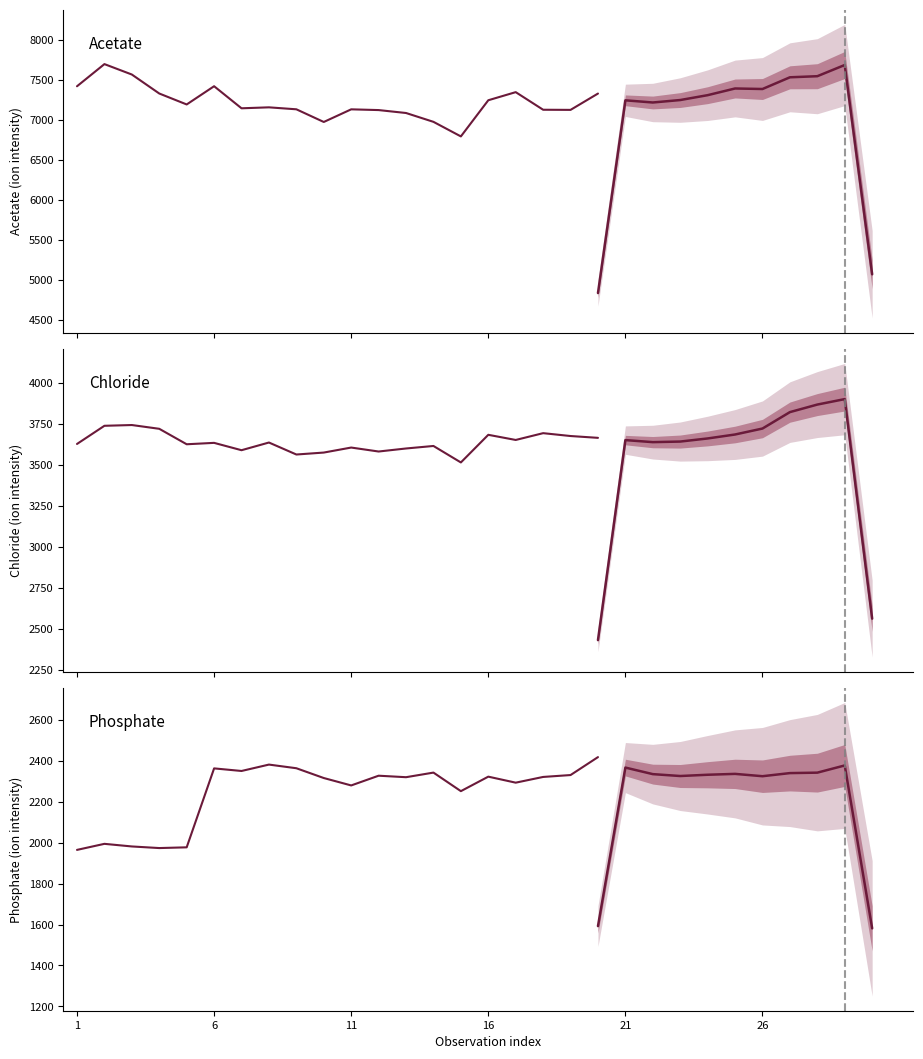

How many lines are shown in the chart?

3